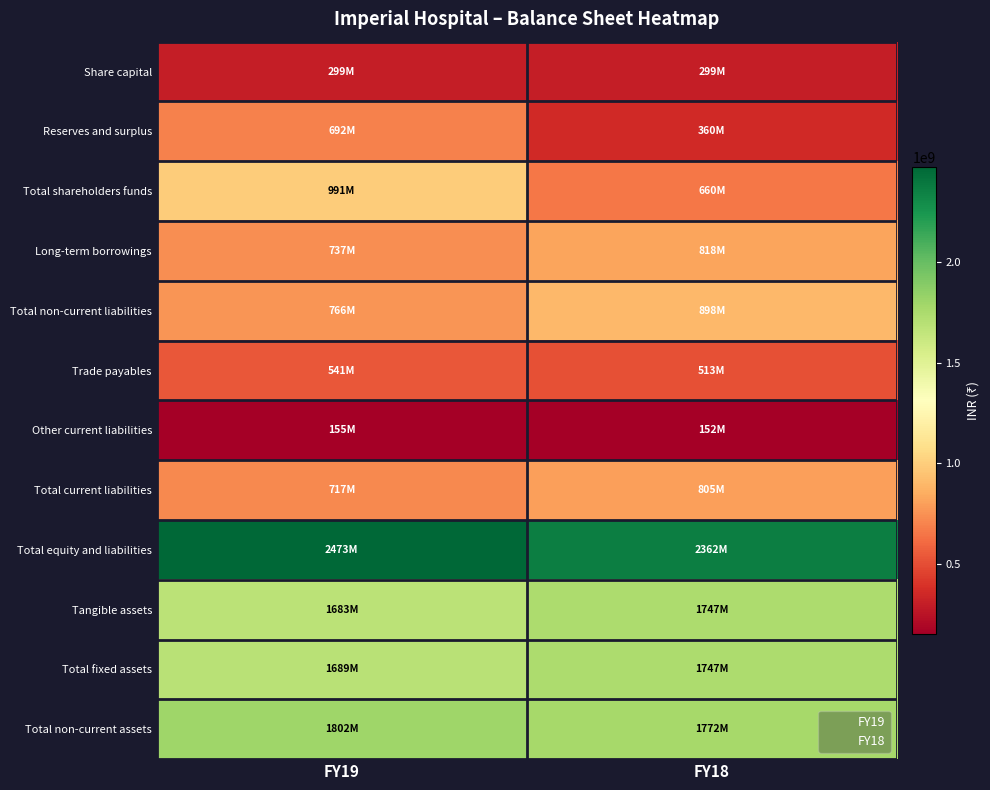

Which series has the largest total across all categories?

Total equity and liabilities